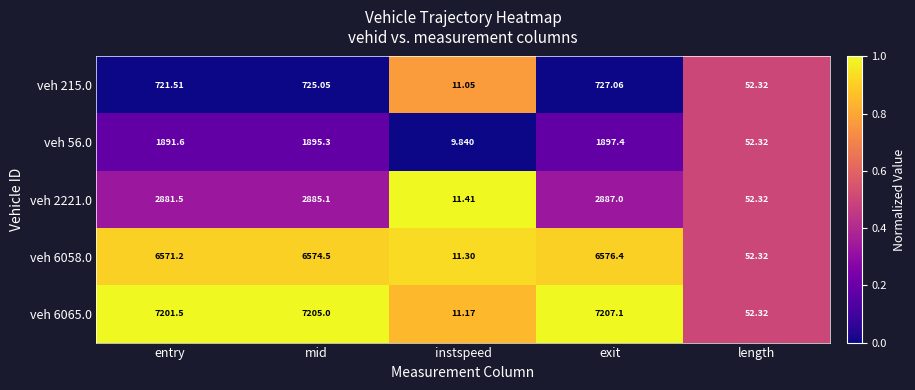

Which label corresponds to the smallest value in the chart?

instspeed